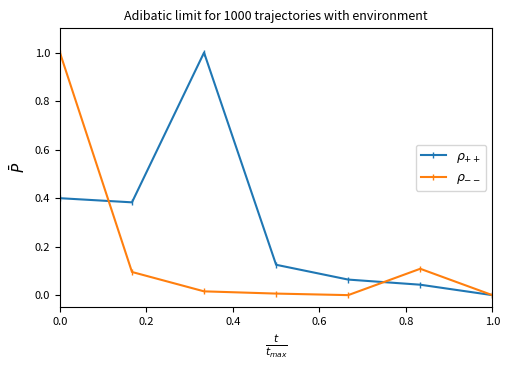

What is the sum of all $\rho_{--}$ values?

1.2